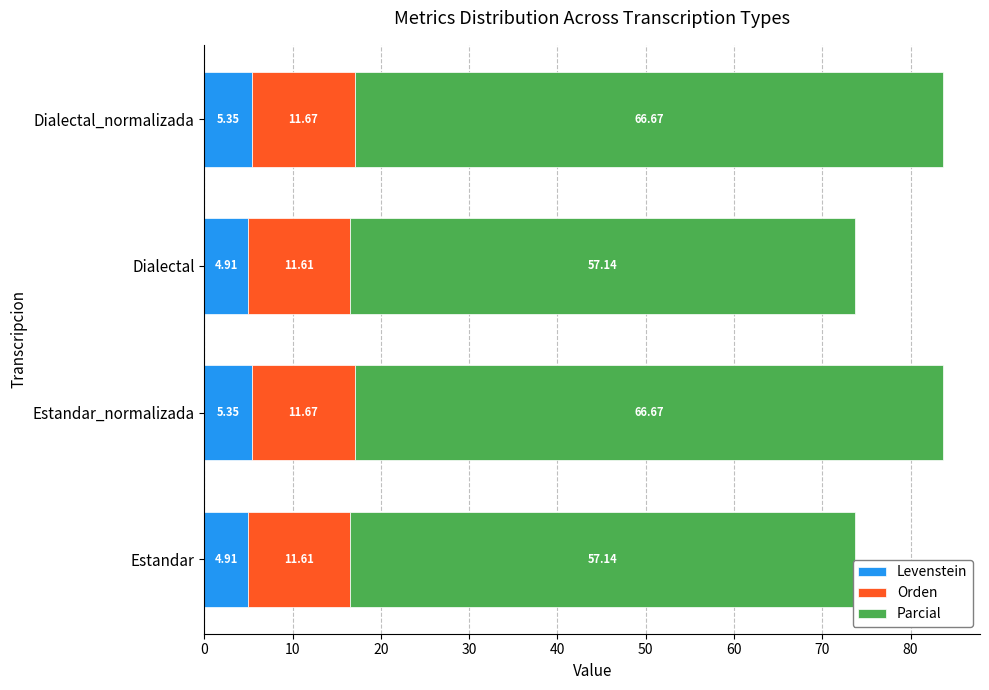

What is the sum of the Levenstein values at Estandar_normalizada and Estandar?

10.3